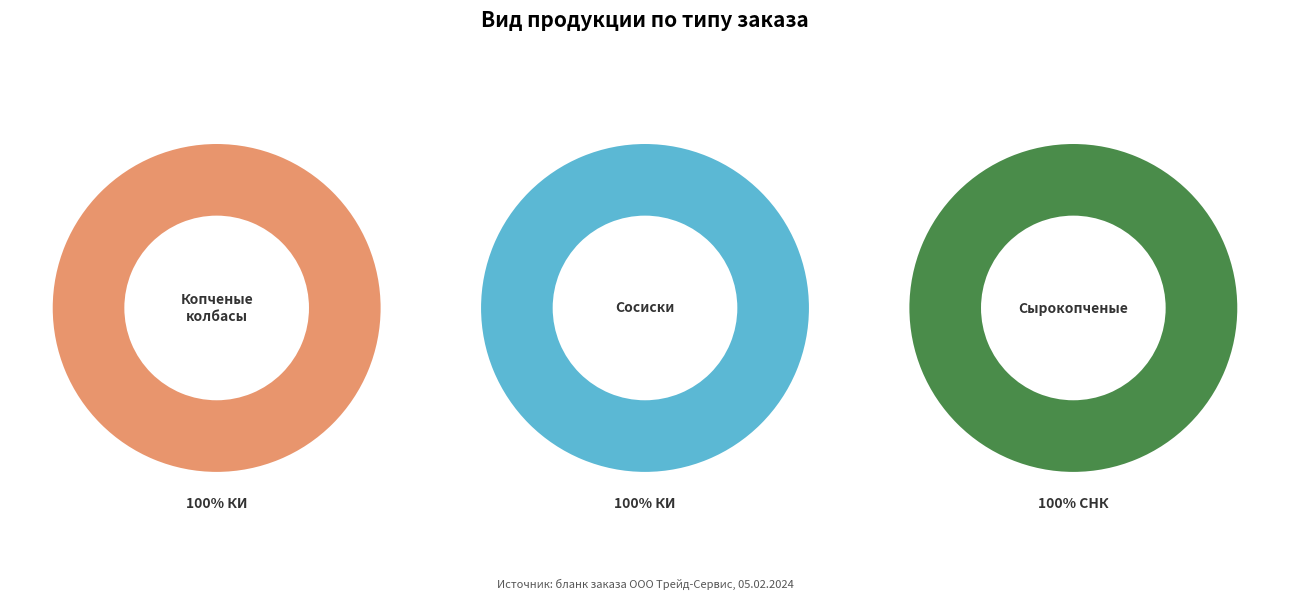

Is it true that 2 is 0% of the pie?

True